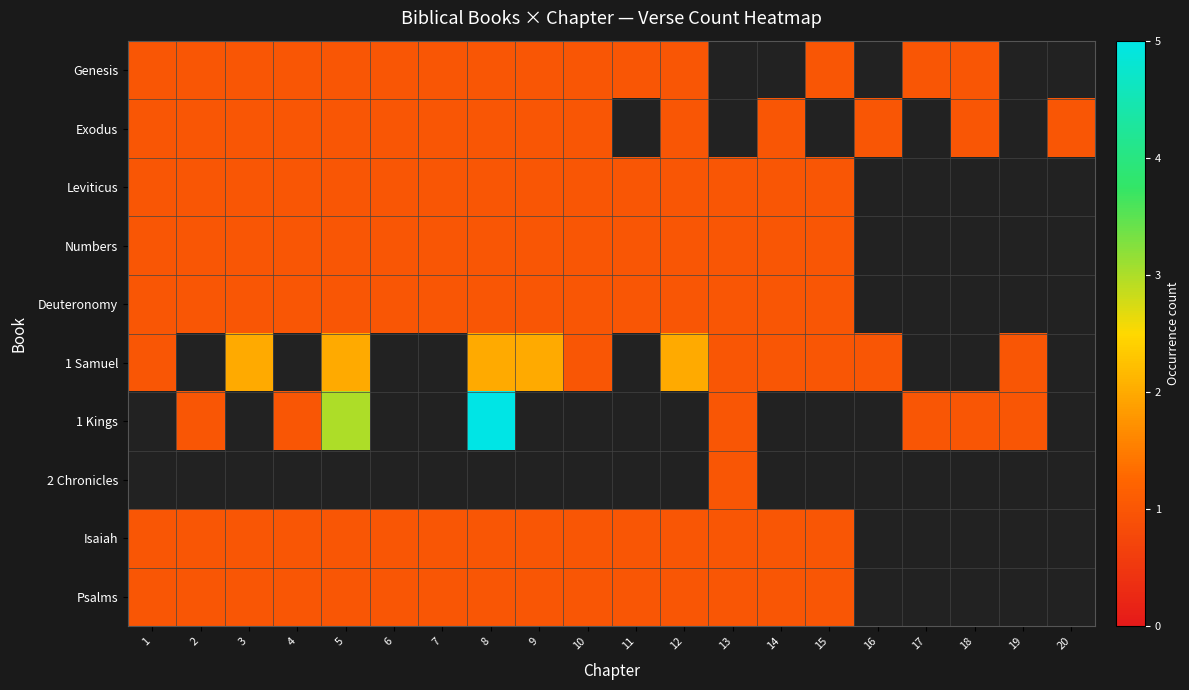

How many series are shown in this chart?

10